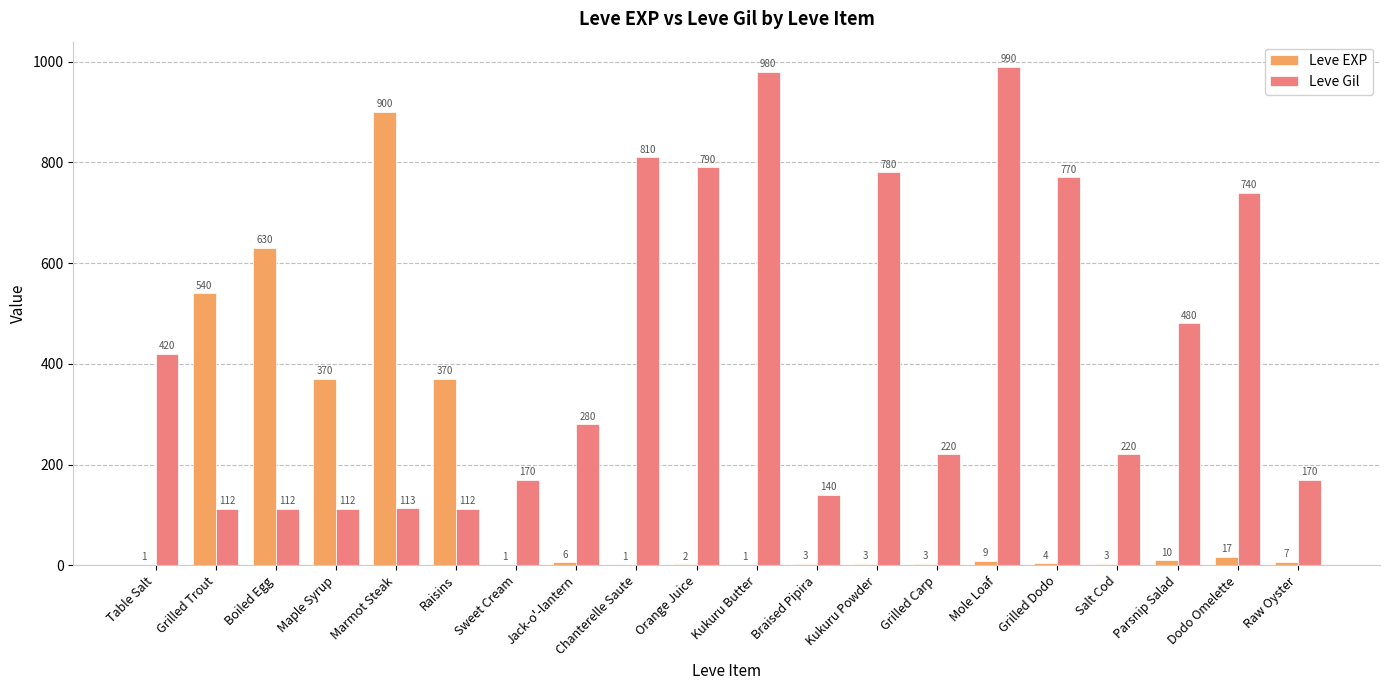

At which label does Leve EXP first exceed 6?

Grilled Trout